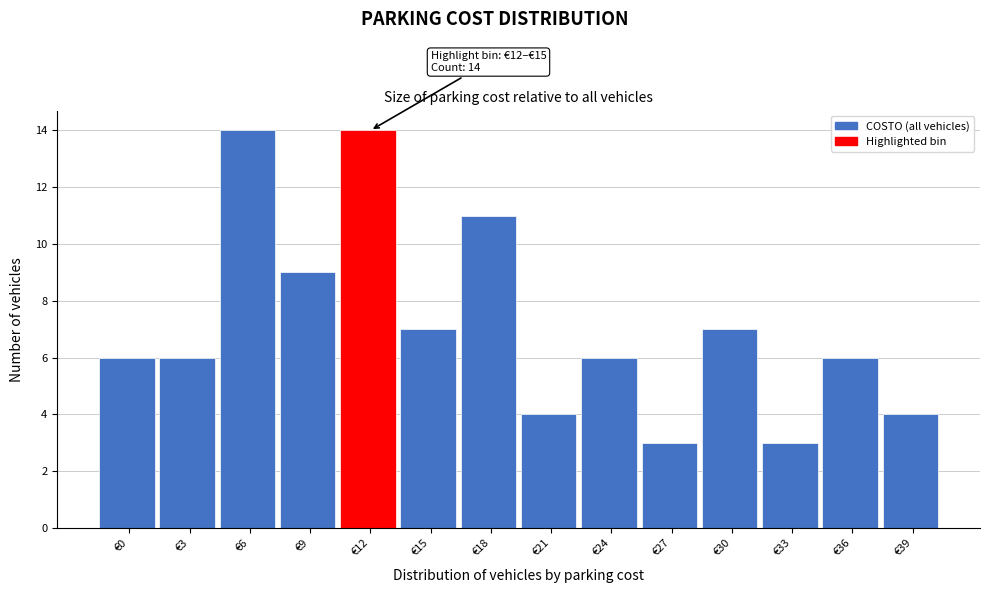

Reading left to right, what are all the values shown in this chart?

€0=6	€3=6	€6=14	€9=9	€12=14	€15=7	€18=11	€21=4	€24=6	€27=3	€30=7	€33=3	€36=6	€39=4